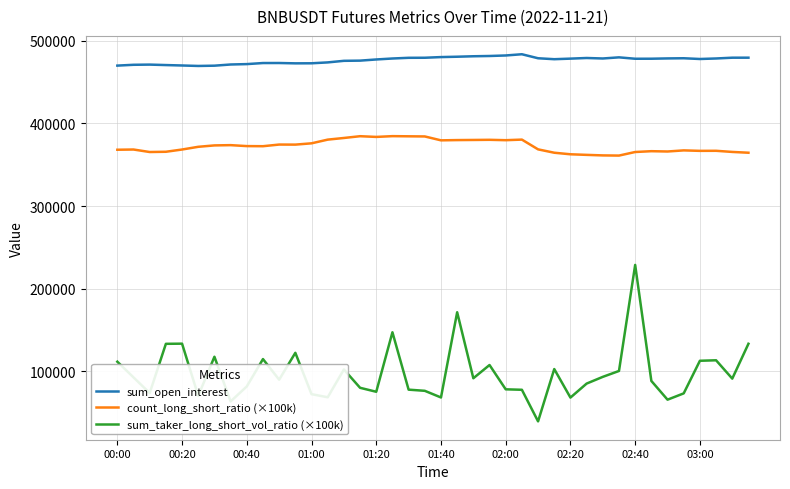

In sum_taker_long_short_vol_ratio (×100k), how many points are lower than both neighbors (excluding endpoints)?

12